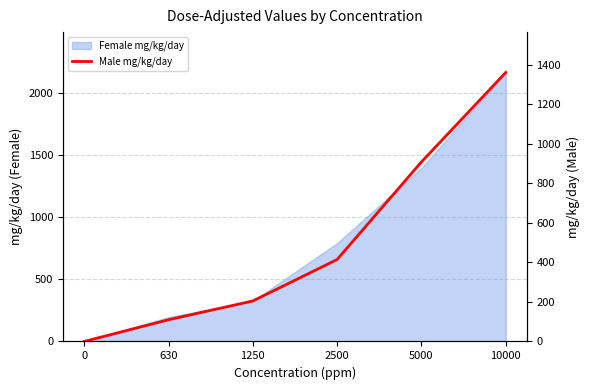

What is the difference between the second highest and second lowest values?

799